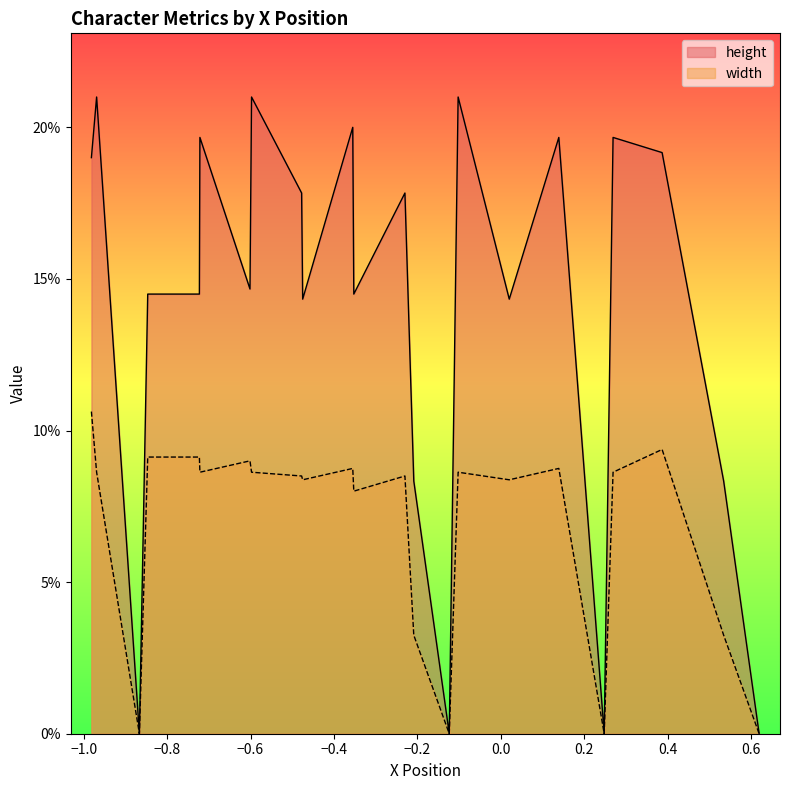

Does the chart have visible grid lines?

No